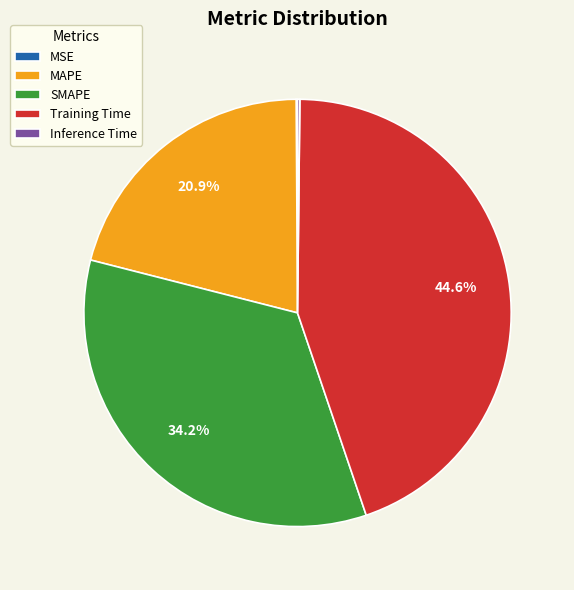

Which slice is the largest?

Training Time